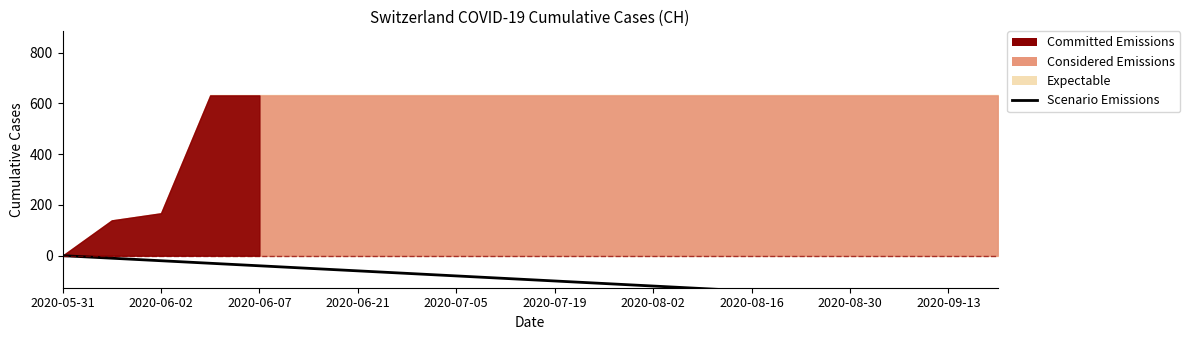

Where does the data first go above -89?

2020-05-31